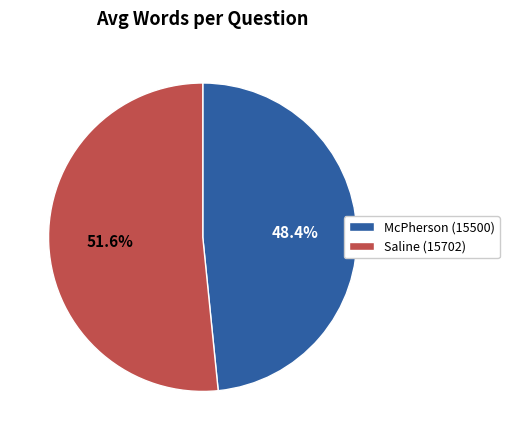

Which category has the biggest portion of the pie?

Saline (15702)